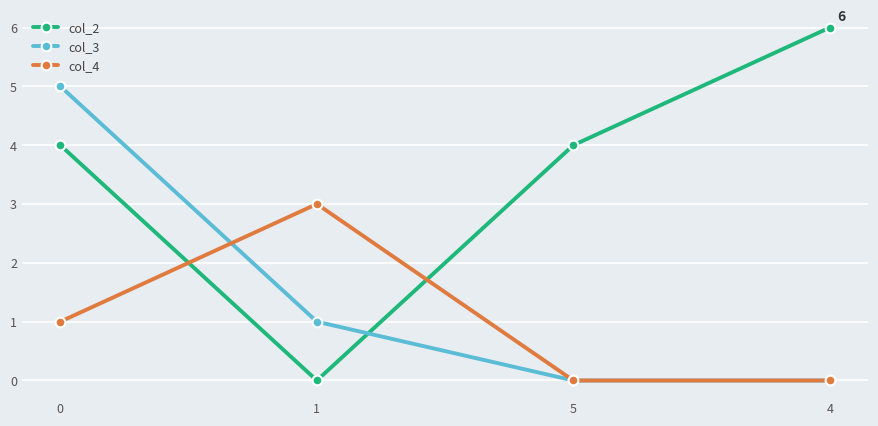

What are all the series names shown in the legend?

col_2, col_3, col_4